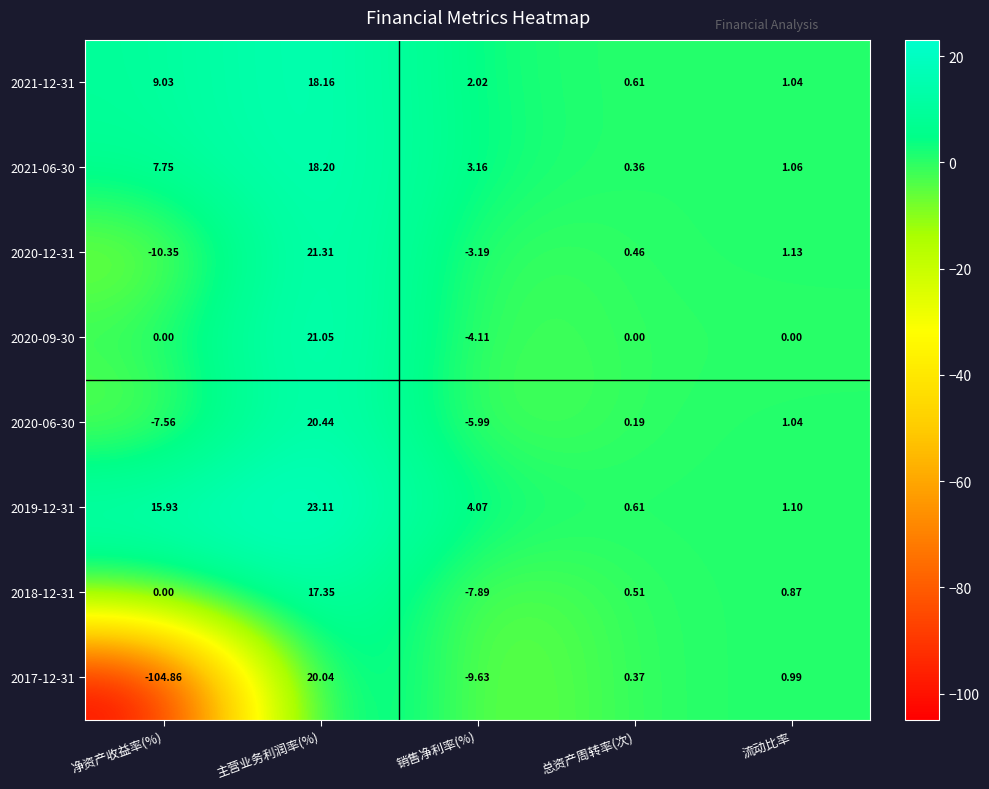

Is the value of 2018-12-31 at 流动比率 greater than the value of 2021-12-31 at 总资产周转率(次)?

Yes